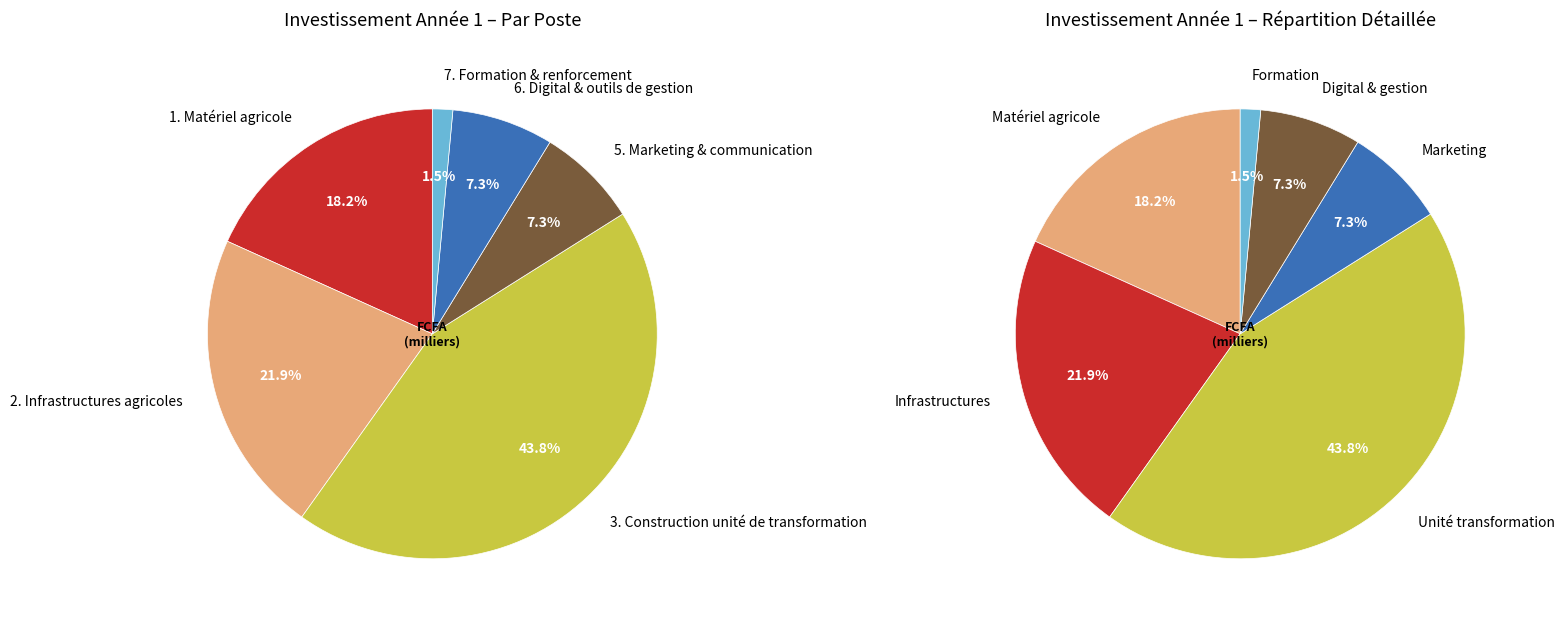

To the nearest percent, what is the average slice percentage?

14%